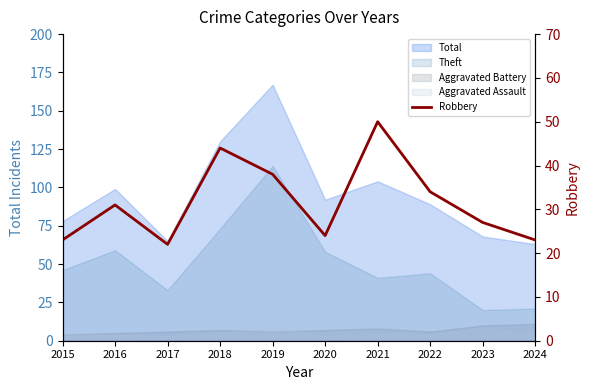

Rank the categories by value from highest to lowest.

2021, 2018, 2019, 2022, 2016, 2023, 2020, 2015, 2024, 2017